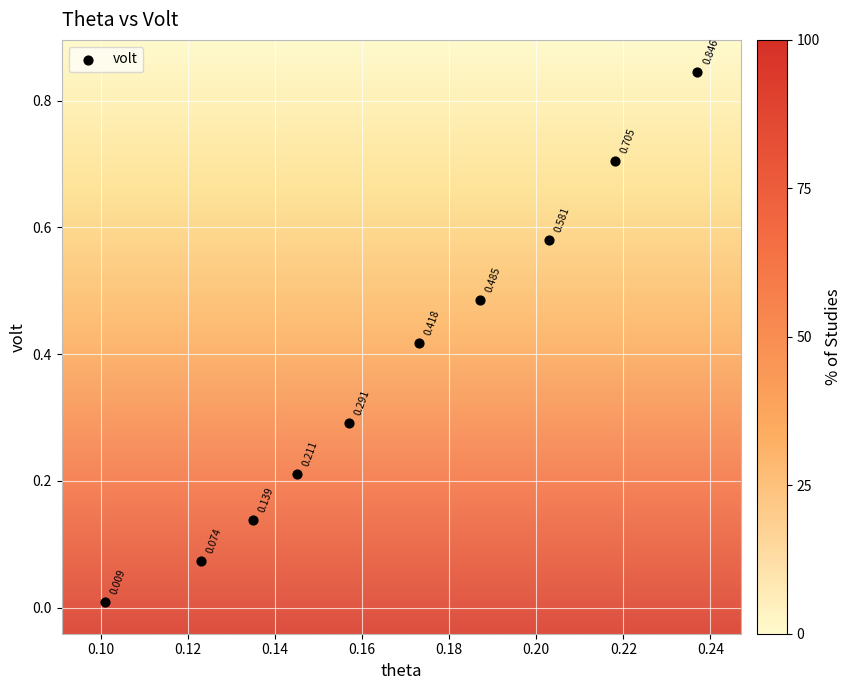

How many data points are displayed?

10